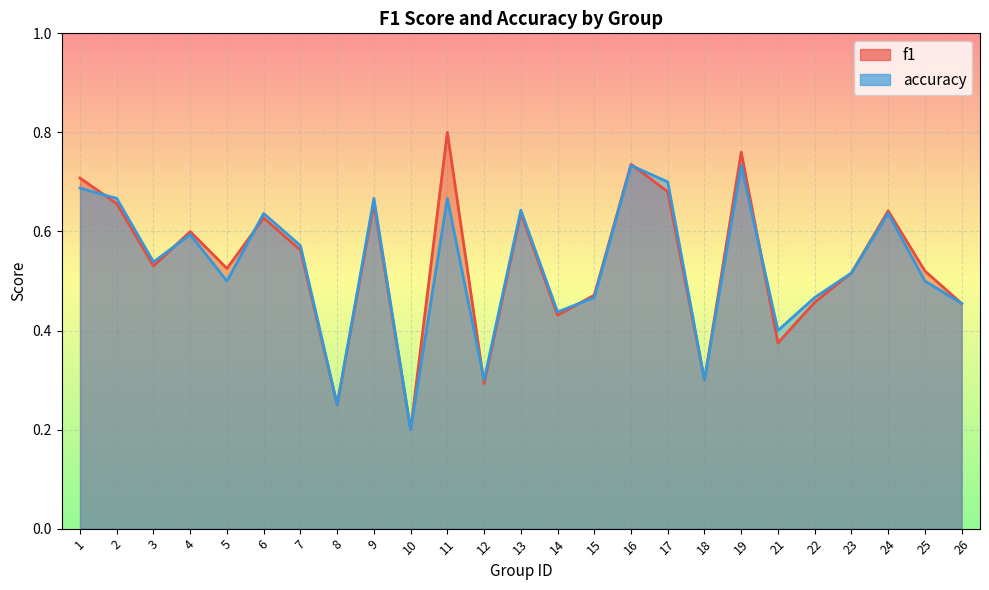

At how many categories does at least one series exceed 0?

25